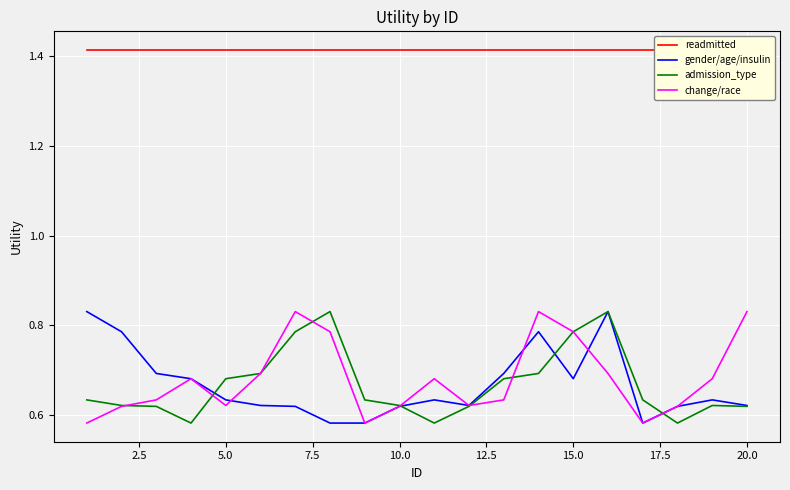

Between 2.5 and 5.0, which series saw the biggest shift?

gender/age/insulin